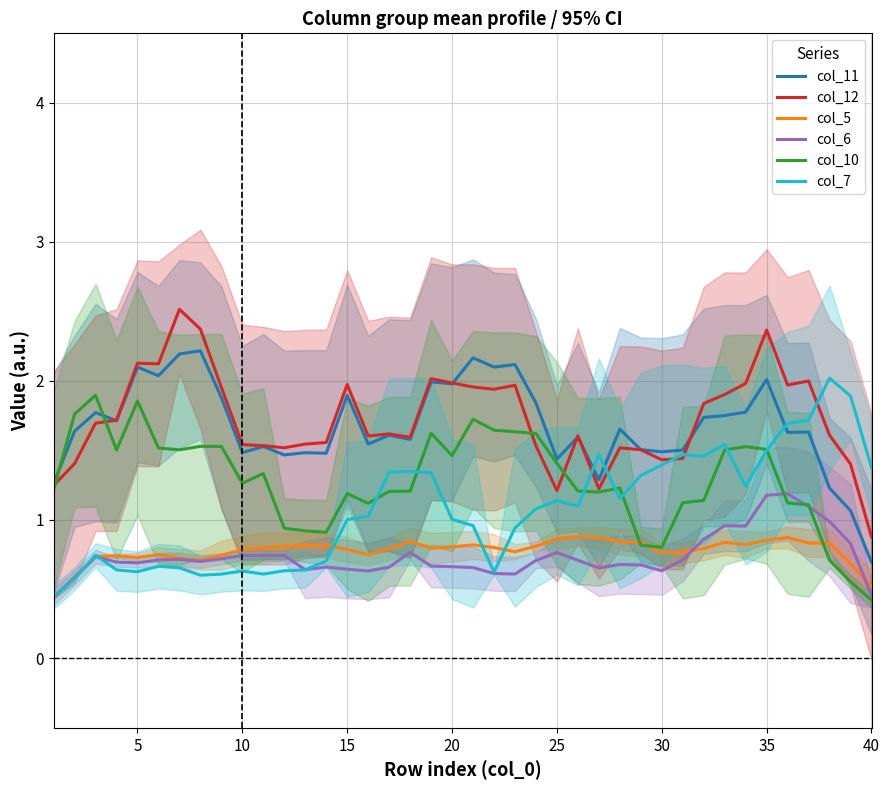

The col_6 series shows 0.4 at 35. True or false?

False